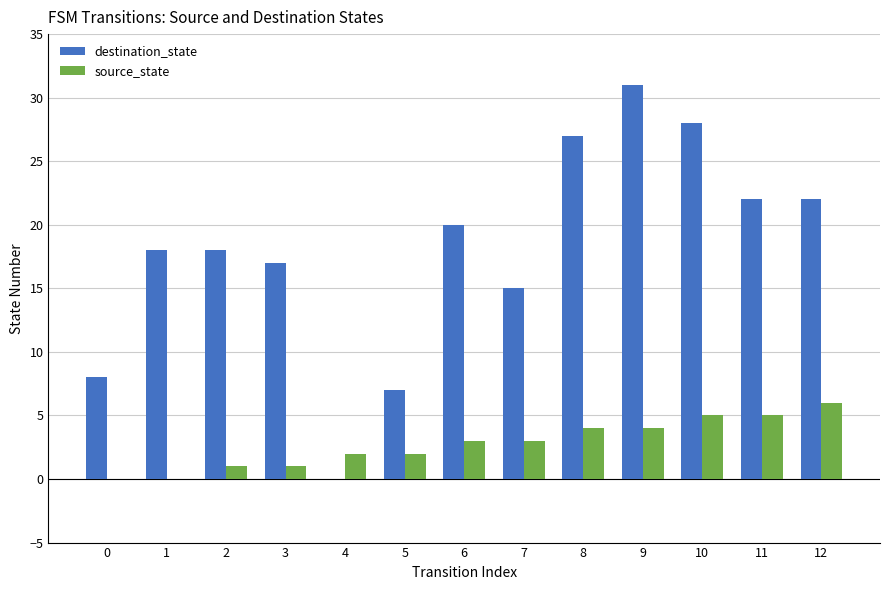

True or false: source_state has a value of 4 at 9.

True